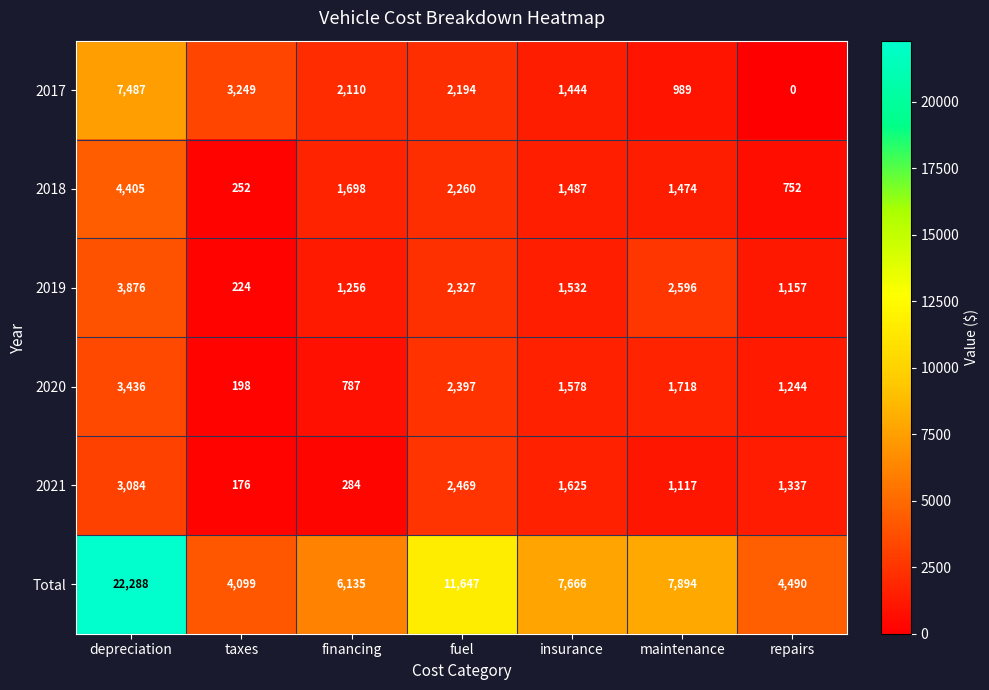

Between insurance and repairs, which series saw the biggest shift?

Total